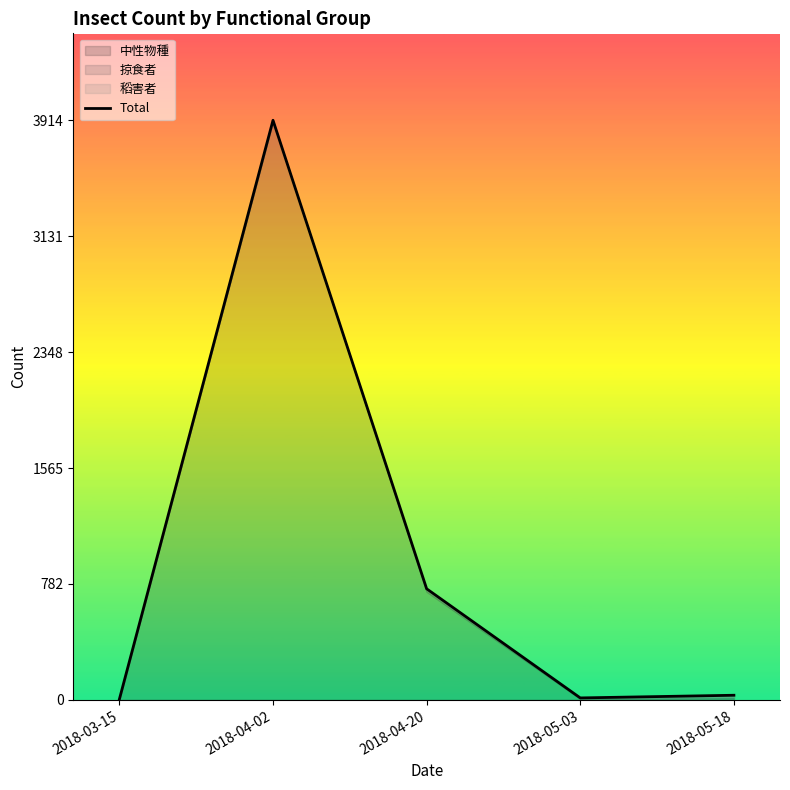

What is the change in value from 2018-04-20 to 2018-05-18?

-719